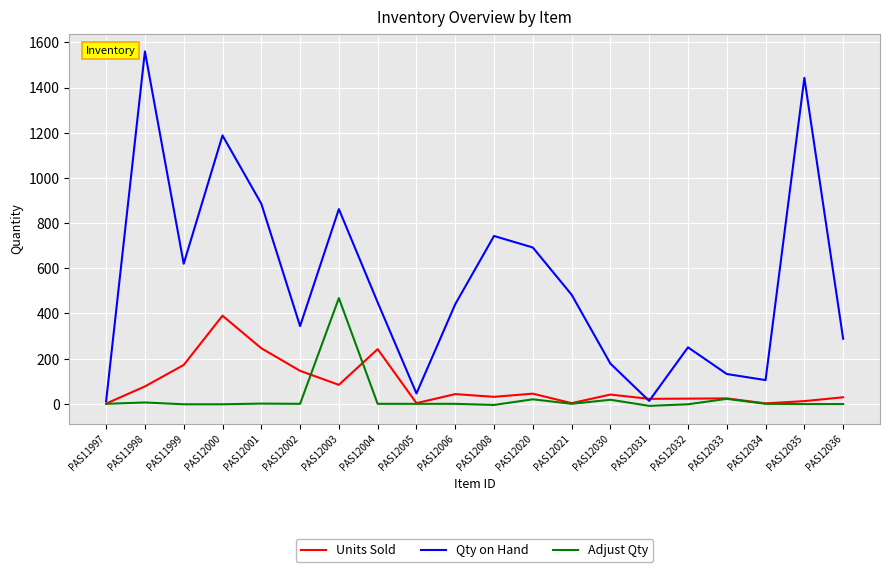

Rank the series at PAS12000 from highest to lowest value.

Qty on Hand, Units Sold, Adjust Qty